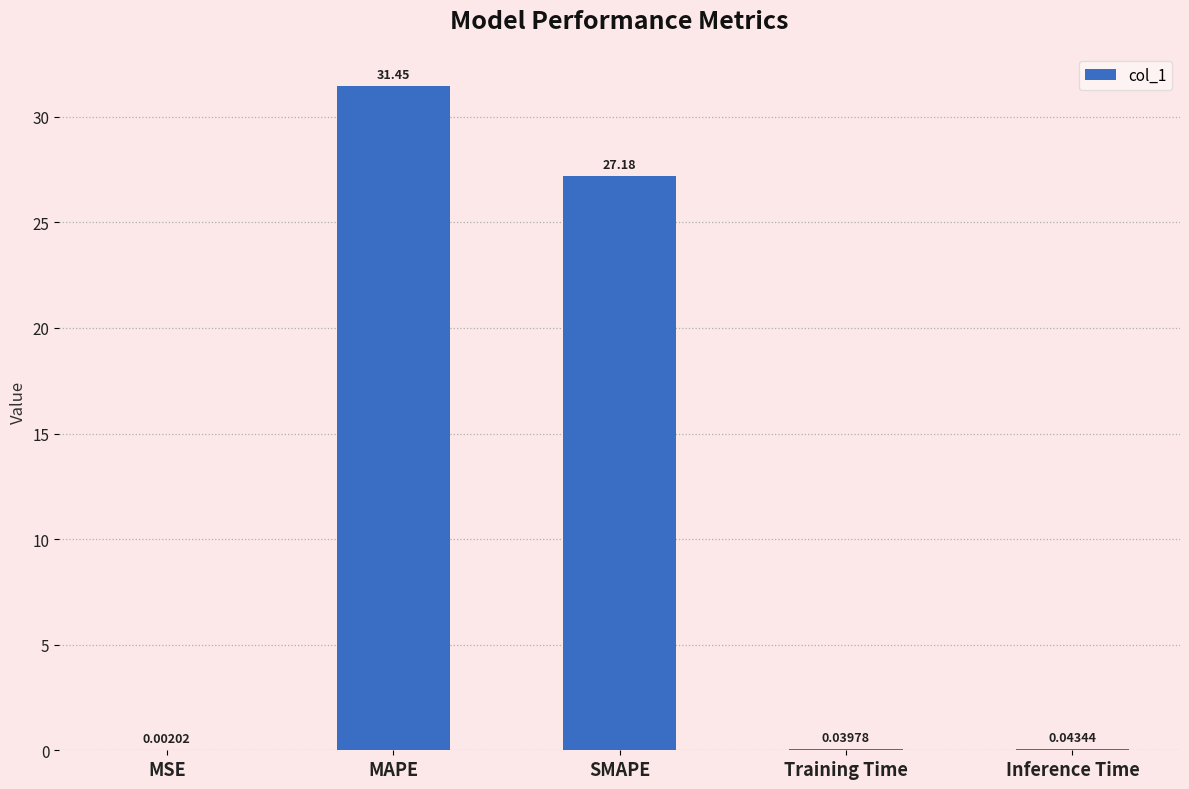

Are the bars grouped side by side (vs. stacked)?

No